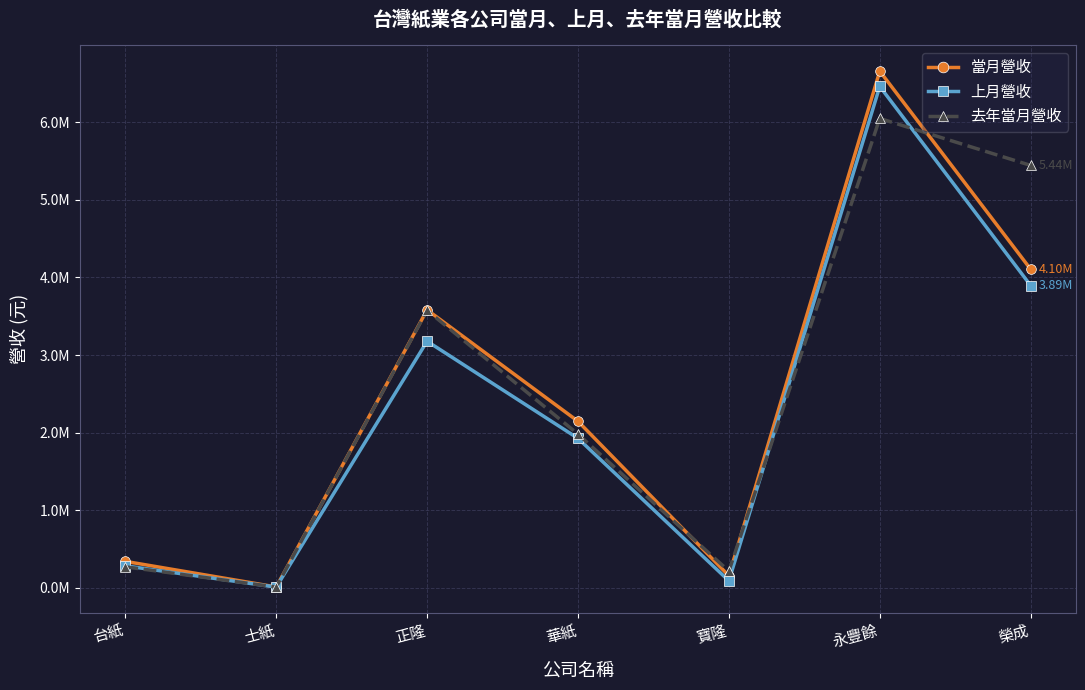

What are all the series names shown in the legend?

當月營收, 上月營收, 去年當月營收